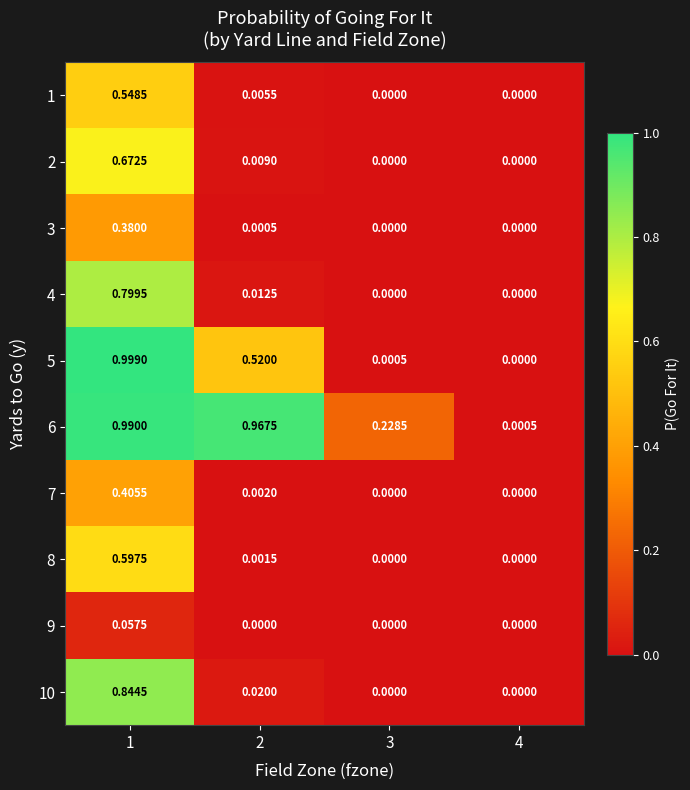

List the series in order of their peak value, highest first.

5, 6, 10, 4, 2, 8, 1, 7, 3, 9